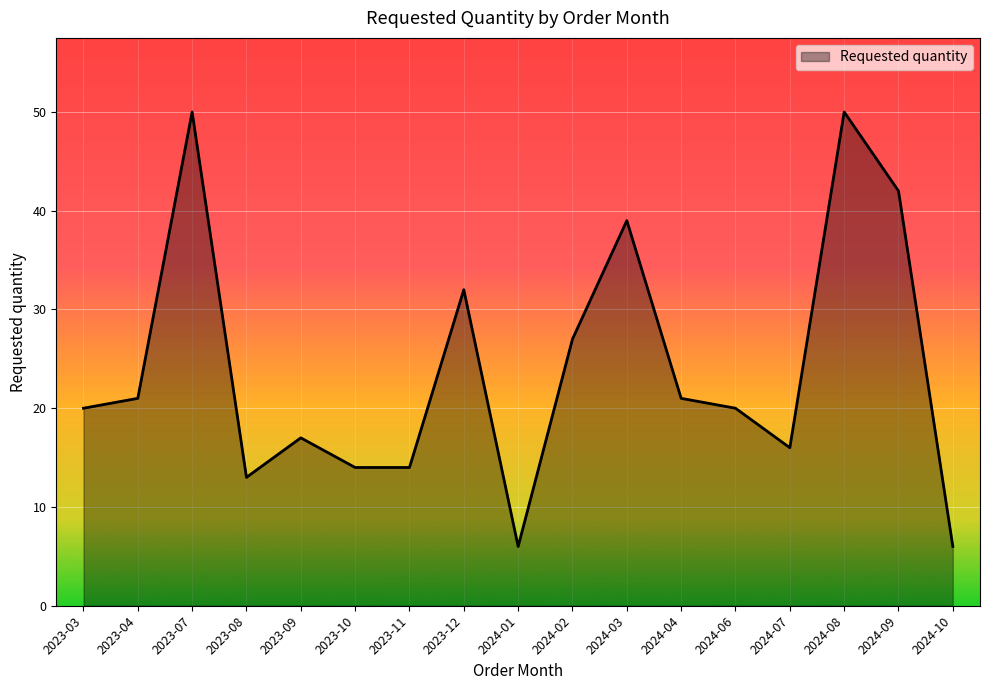

Reading left to right, list all the values displayed in this chart.

2023-03=20	2023-04=21	2023-07=50	2023-08=13	2023-09=17	2023-10=14	2023-11=14	2023-12=32	2024-01=6	2024-02=27	2024-03=39	2024-04=21	2024-06=20	2024-07=16	2024-08=50	2024-09=42	2024-10=6